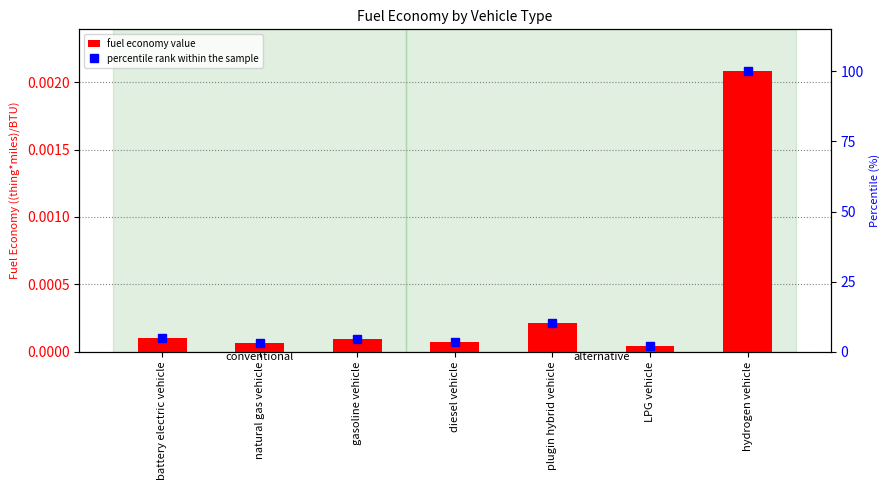

How many series are shown in this chart?

2